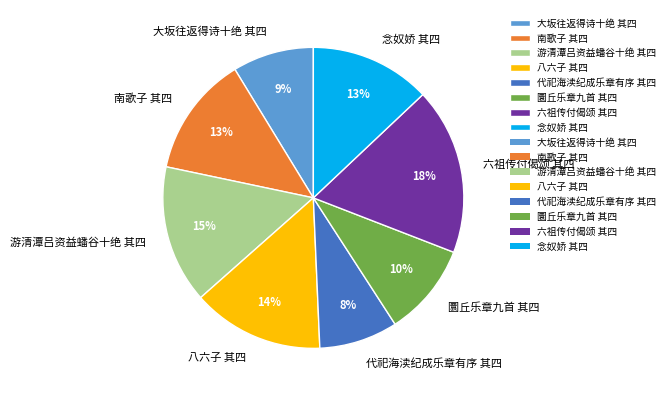

What percentage is the 大坂往返得诗十绝 其四 slice, to the nearest percent?

9%